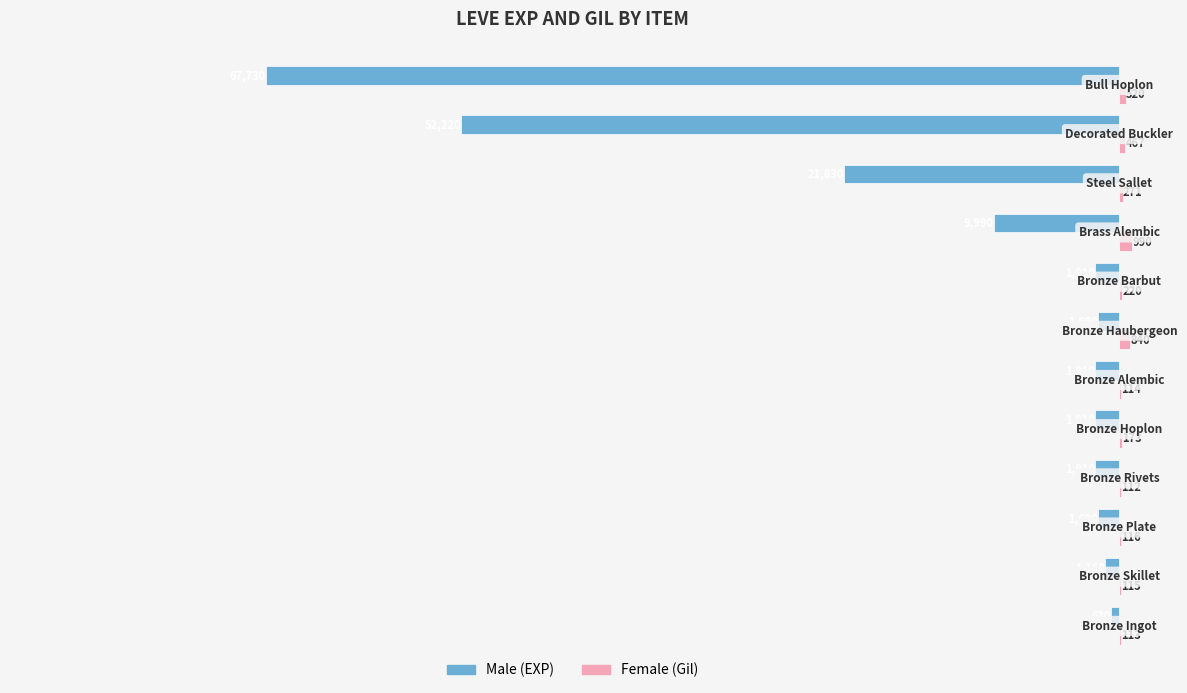

What is the greatest value displayed?

990